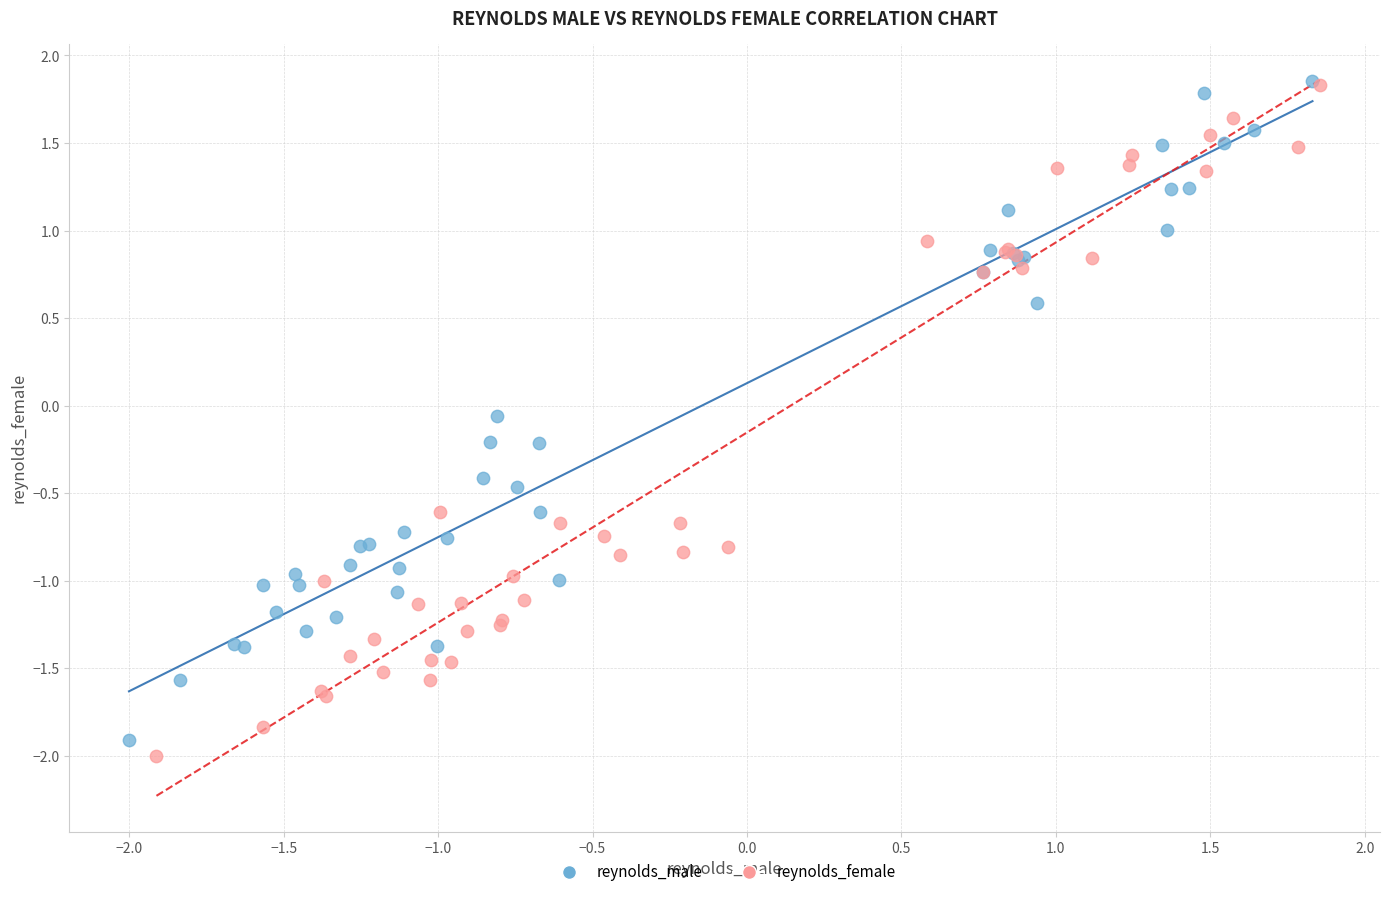

What are all the series names shown in the legend?

reynolds_male, reynolds_female